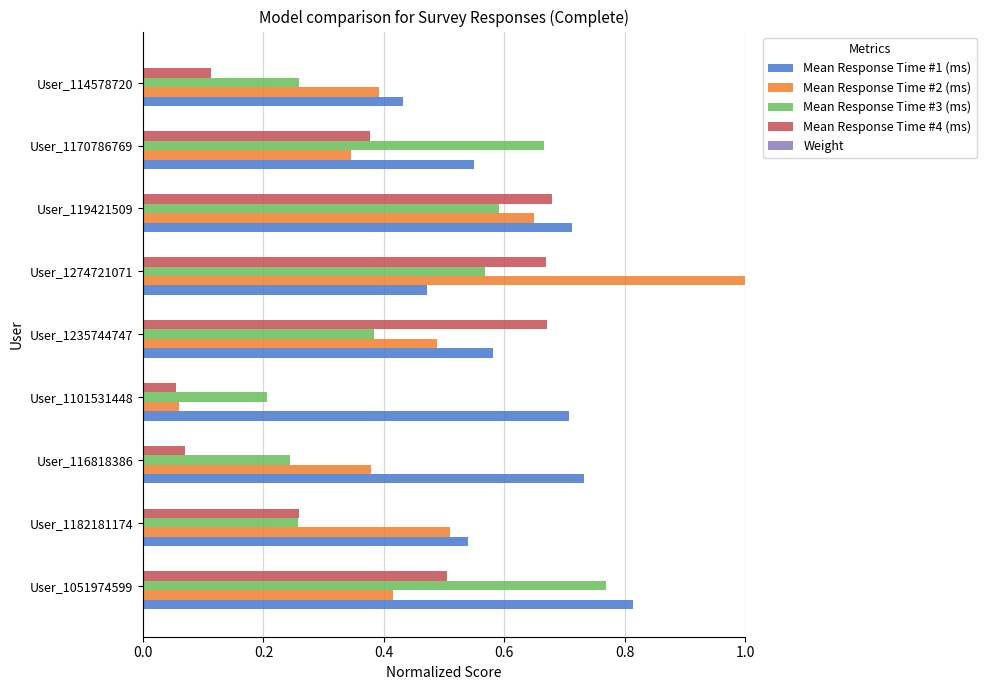

What is the maximum value shown in the chart?

1.0